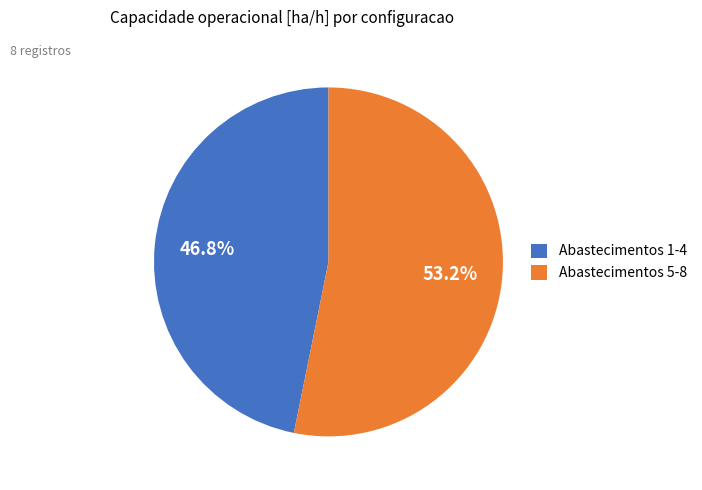

To the nearest percent, what is the average slice percentage?

50%